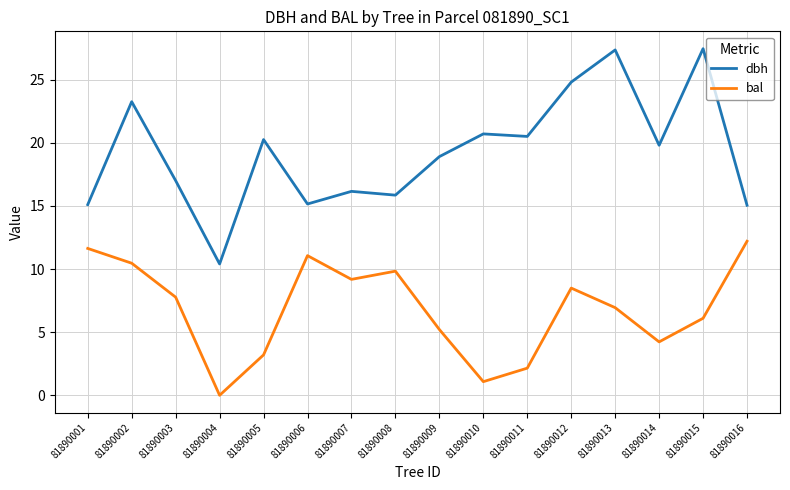

In bal, how many points are lower than both neighbors (excluding endpoints)?

4